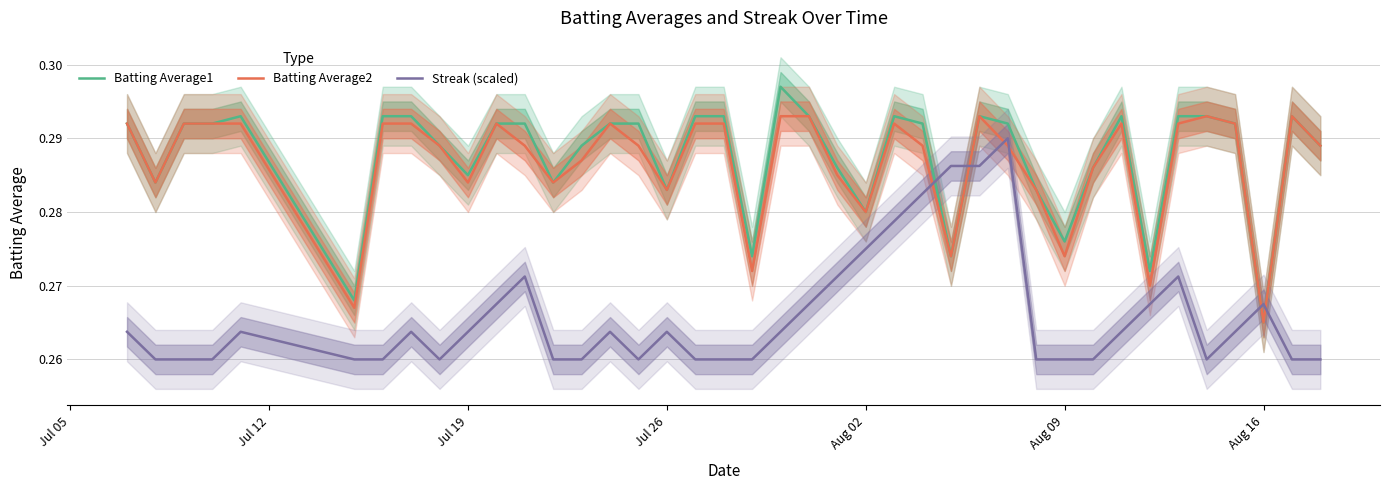

True or false: Batting Average1 and Streak (scaled) cross at least once.

True